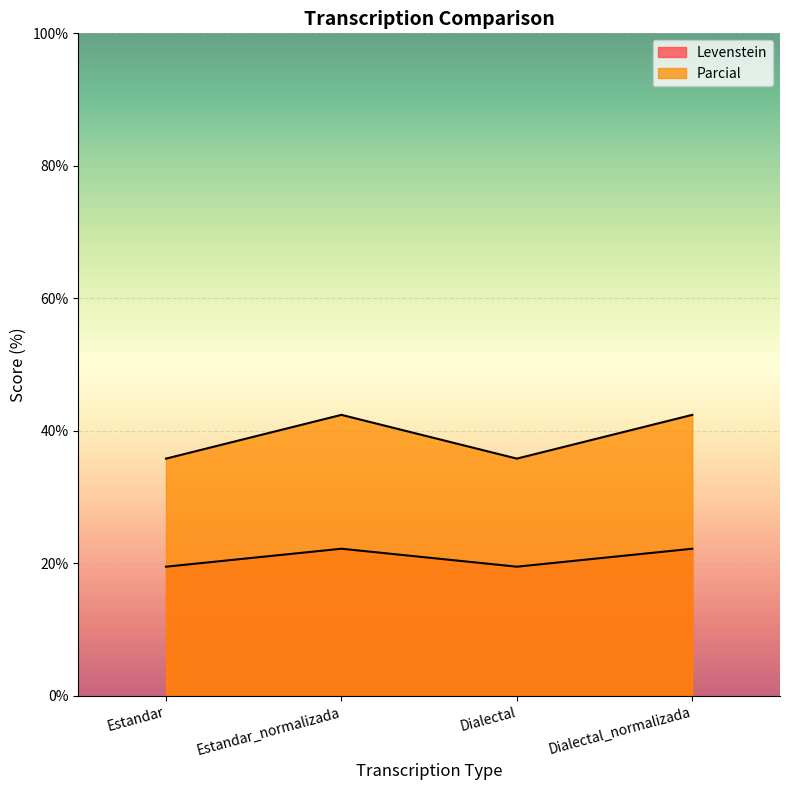

What position from the left is Estandar_normalizada?

2